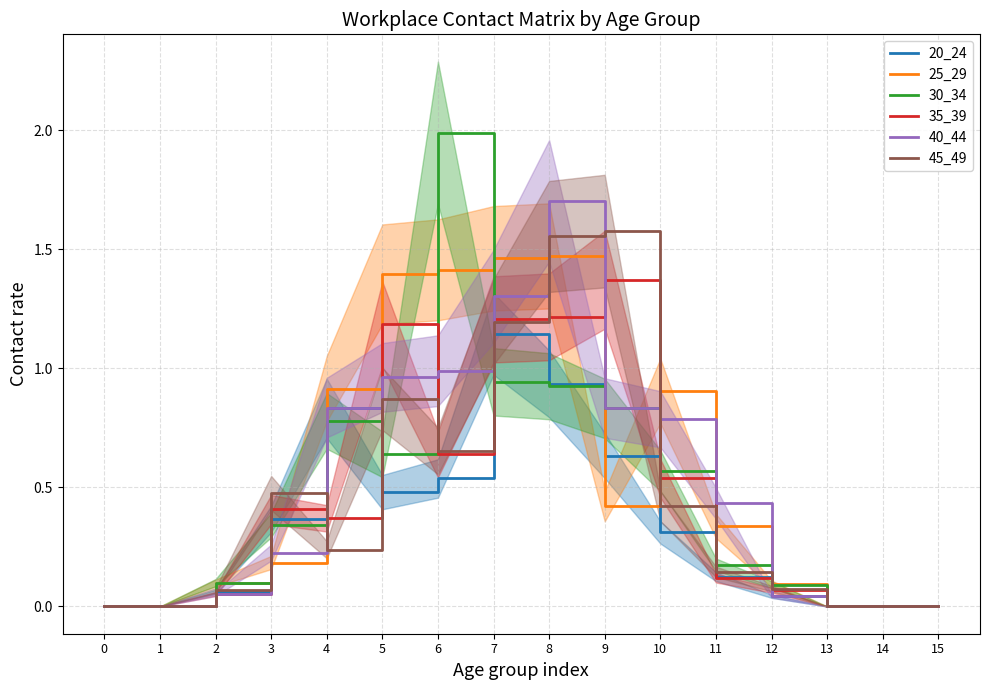

What are all the series names shown in the legend?

20_24, 25_29, 30_34, 35_39, 40_44, 45_49